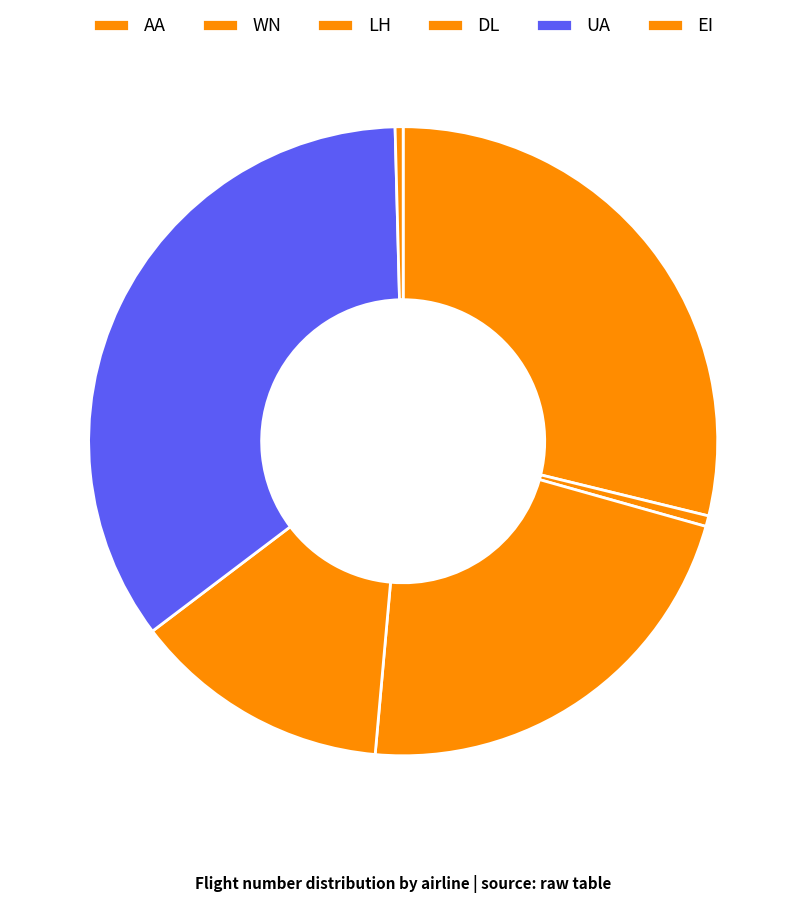

Count the number of slices in the pie.

6